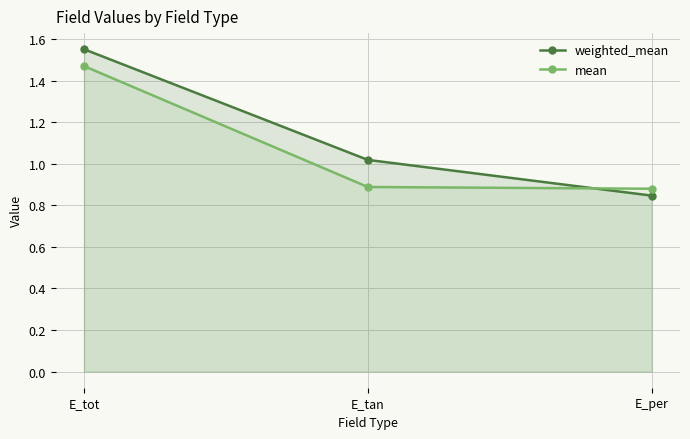

Where is mean nearest to the value 1?

E_tan